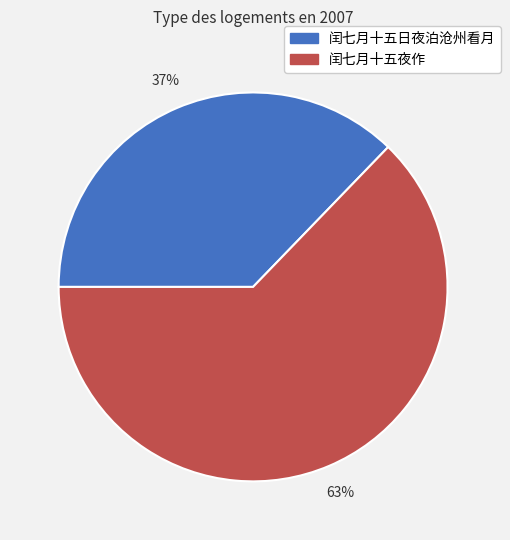

Is the sum of 闰七月十五日夜泊沧州看月 and 闰七月十五夜作 greater than half?

Yes